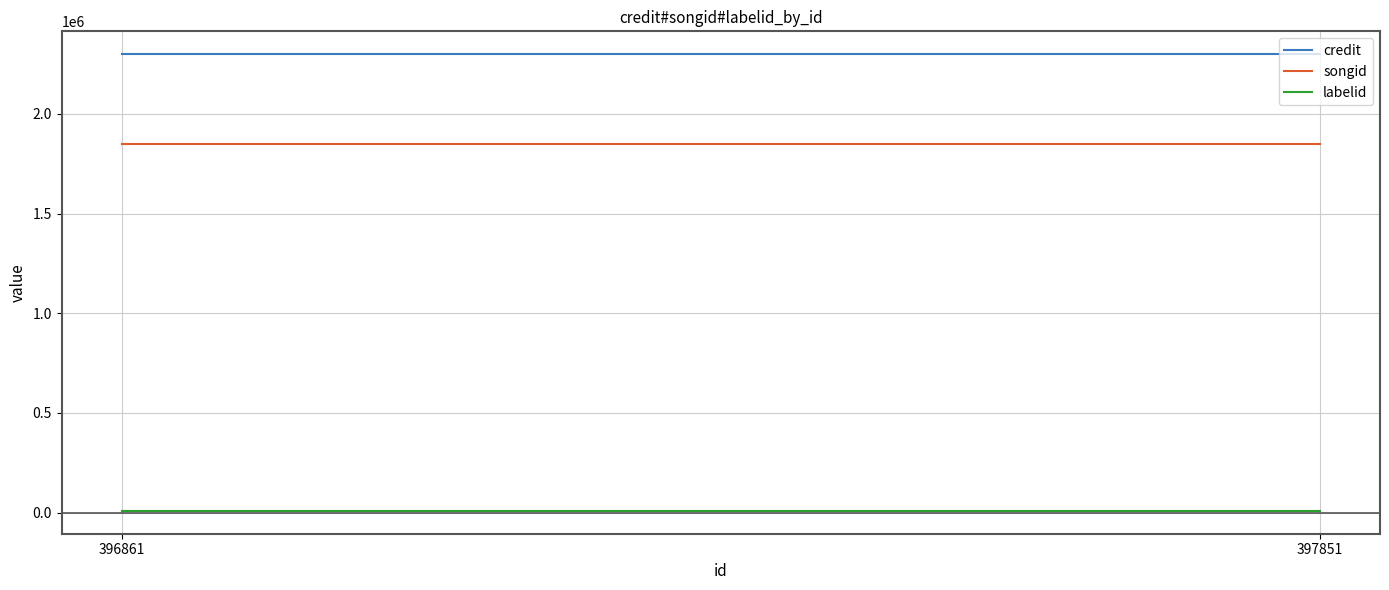

Is it true that songid equals 1848284 at 397851?

True